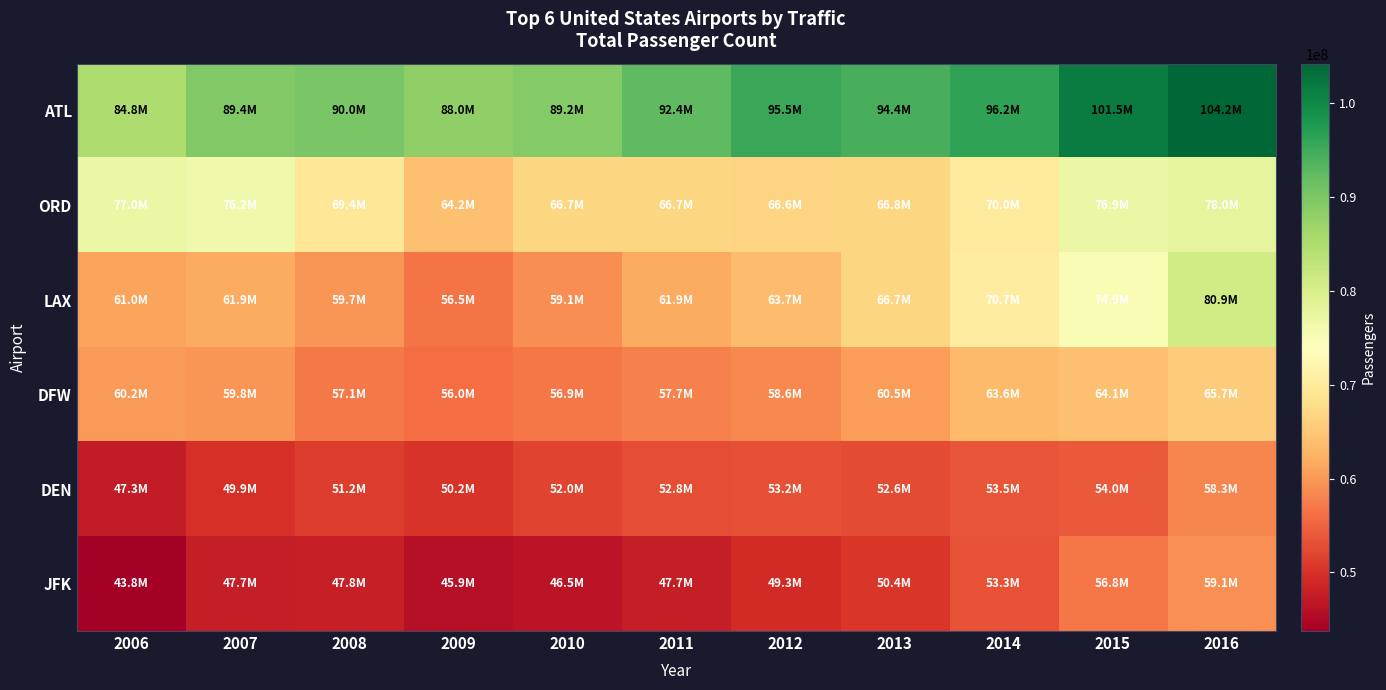

Which series changed the most between 2007 and 2011?

ORD